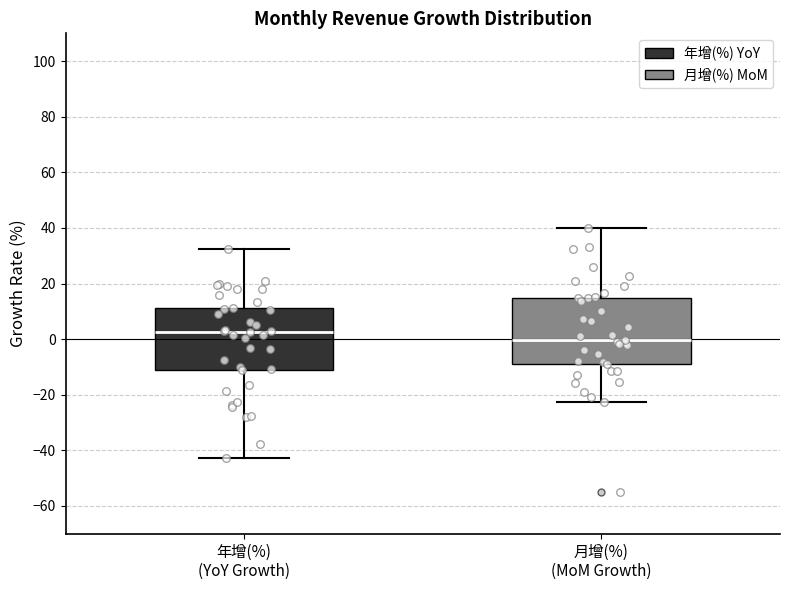

Reading left to right, transcribe this box plot: for each box, give where its median line is, the range the box spans, and where its two whiskers end, as read against the y-axis. The values are not printed on the chart, so give them approximately, as read against the axis.

年增(%) (YoY Growth): median 2, box -12 to 12, whiskers -42 to 32
月增(%) (MoM Growth): median 0, box -10 to 14, whiskers -22 to 40